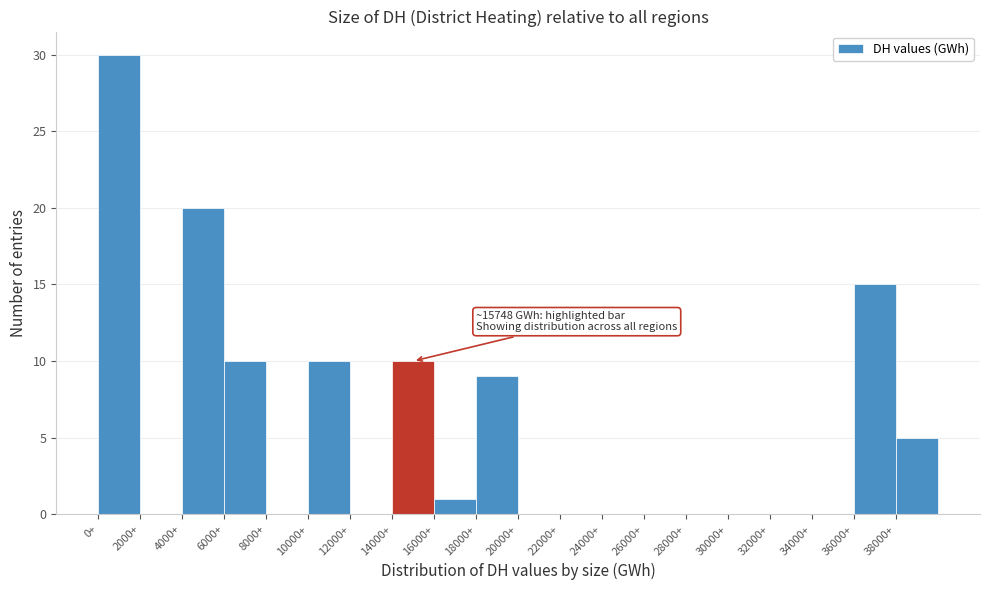

Over which range of the x-axis is the bar tallest?

0 to 2000